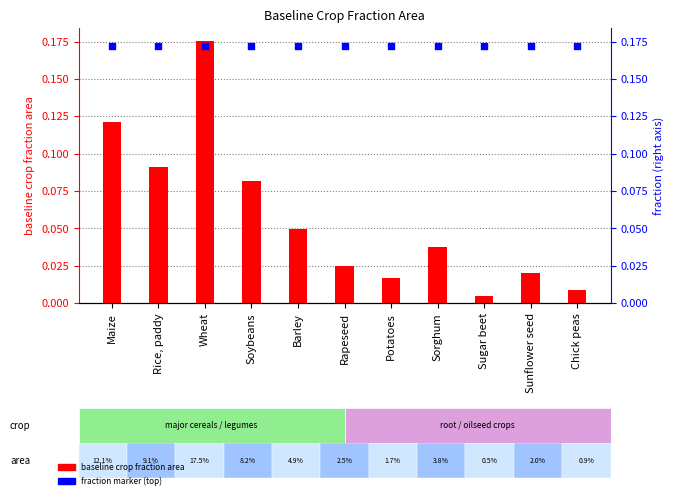

Which series contains the lowest Y value?

baseline crop fraction area